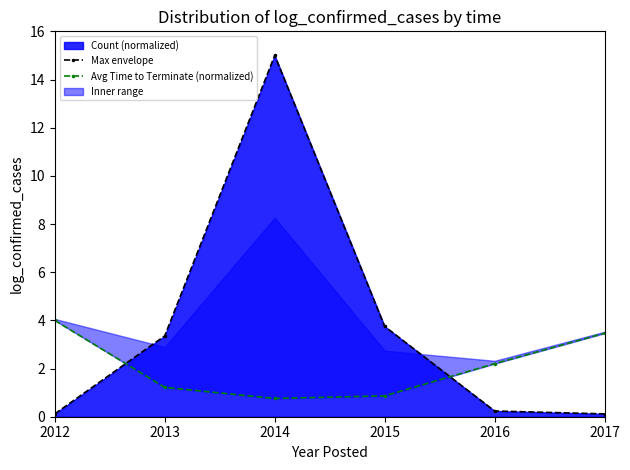

Reading left to right, list all the values displayed in this chart.

Max envelope: 2012=0.1	2013=3.4	2014=15.0	2015=3.8	2016=0.2	2017=0.1
Avg Time to Terminate (normalized): 2012=4.0	2013=1.2	2014=0.8	2015=0.9	2016=2.2	2017=3.5